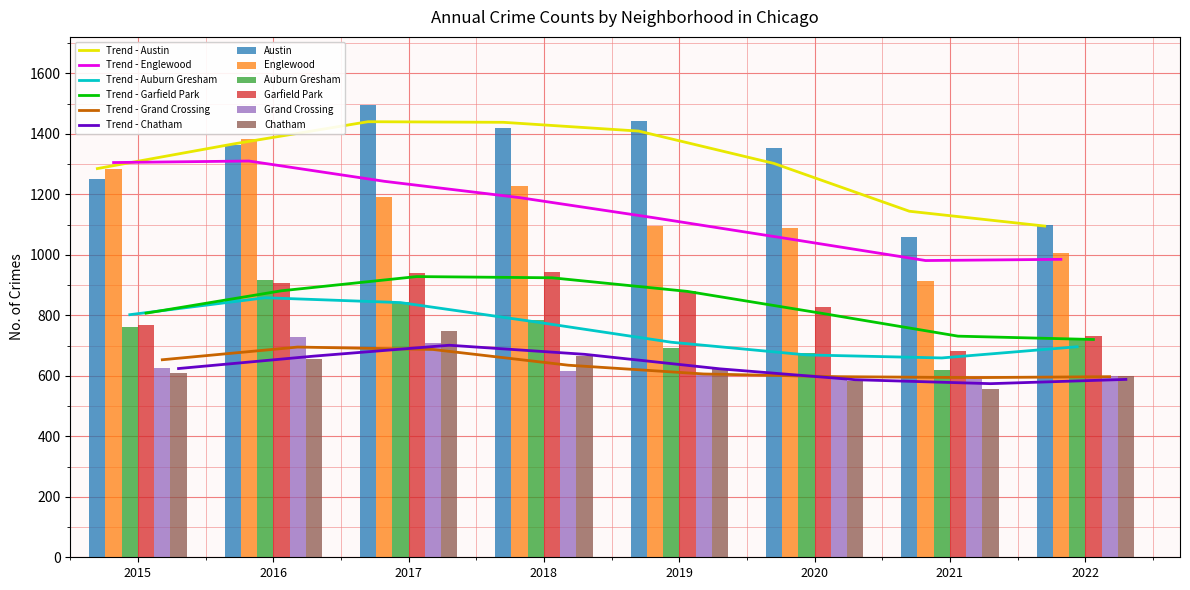

Between 2016 and 2018, which series saw the biggest shift?

Englewood